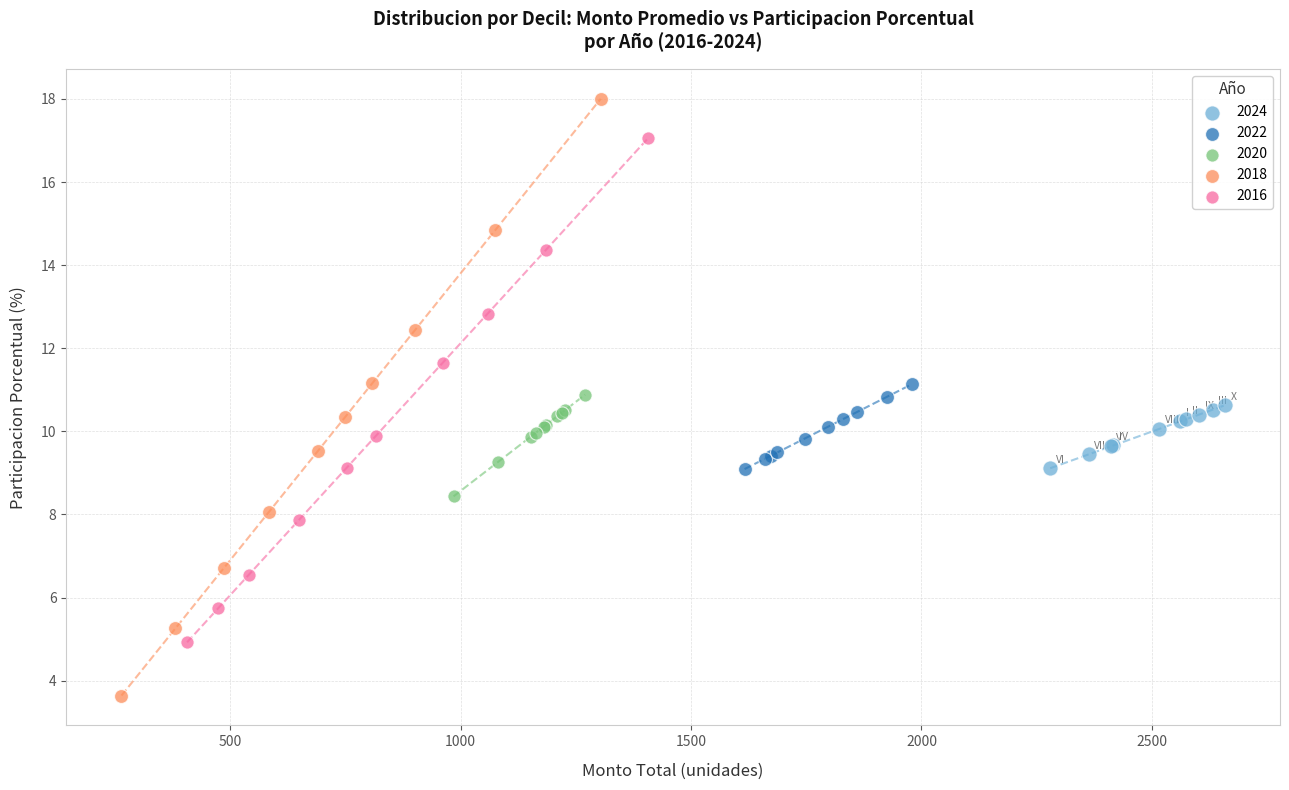

Which series reaches the maximum Y coordinate?

2018